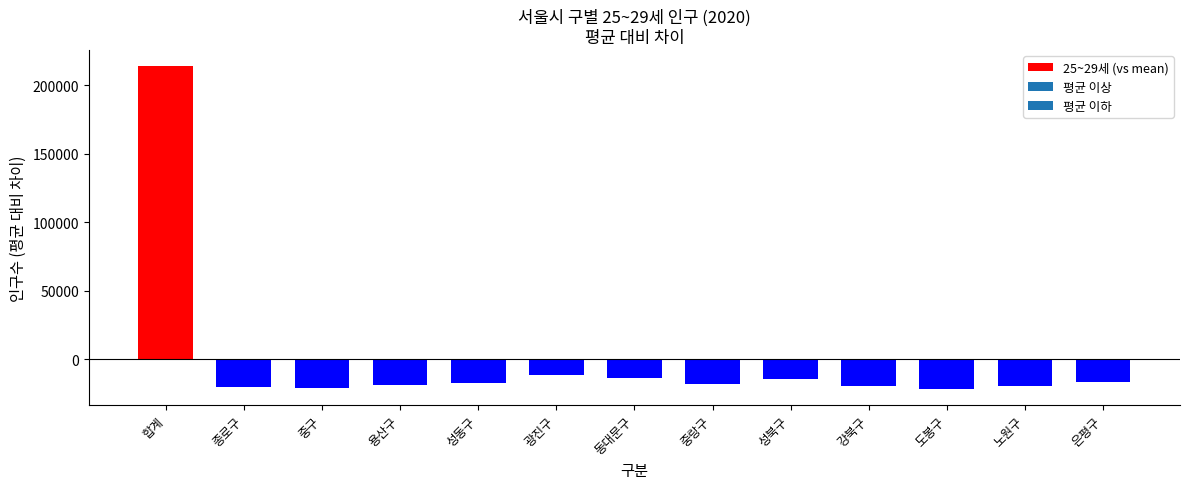

How many bars are there in total?

13